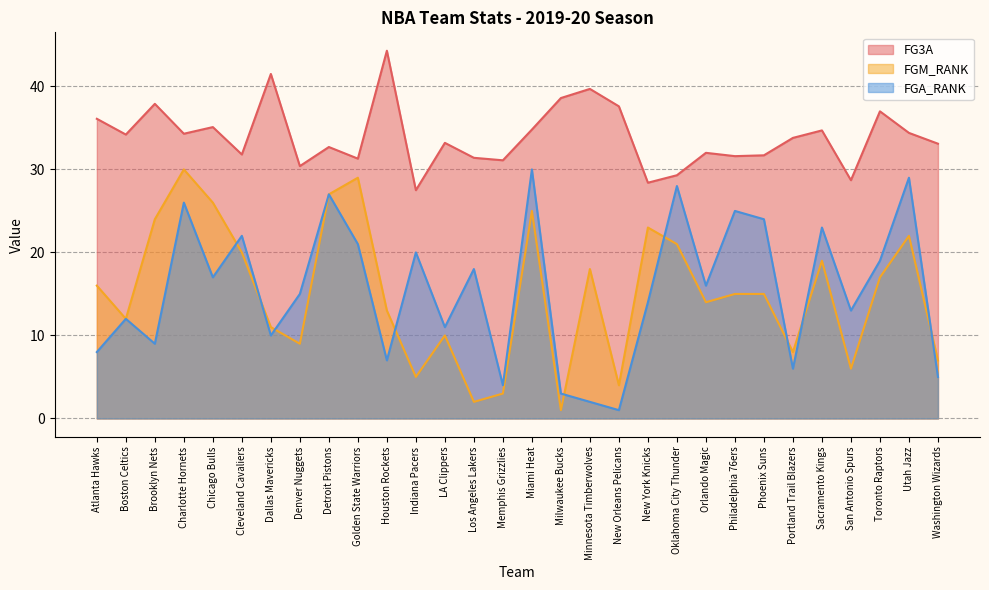

How many data points does each series have?

30